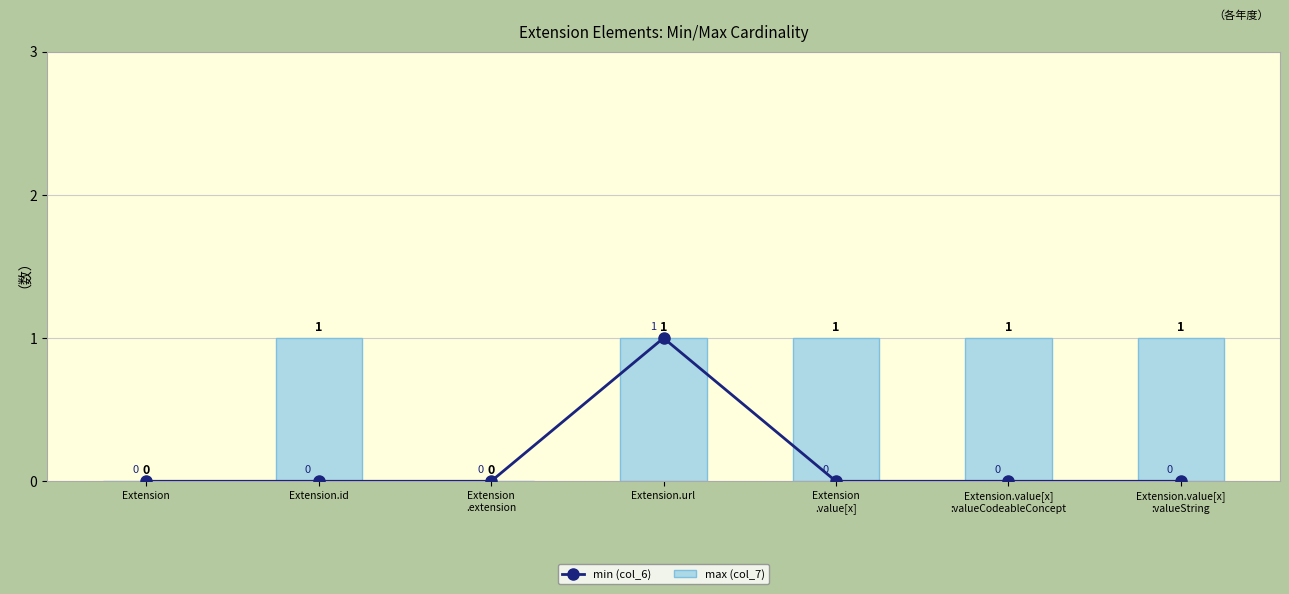

Between Extension and Extension
.value[x], which is larger?

Extension